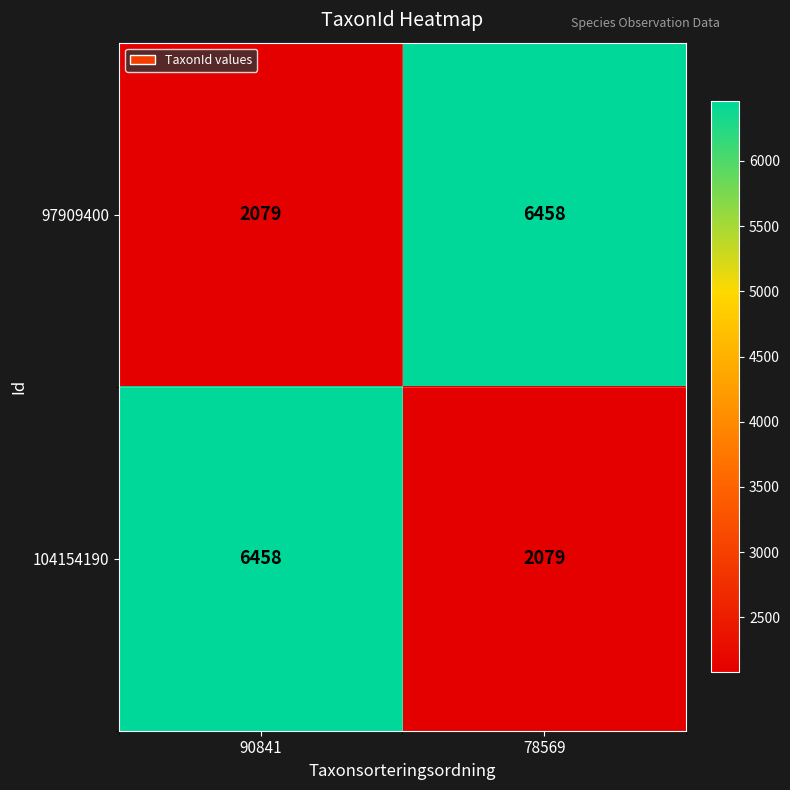

Reading right to left, list all the values displayed in this chart.

97909400: 78569=6458	90841=2079
104154190: 78569=2079	90841=6458